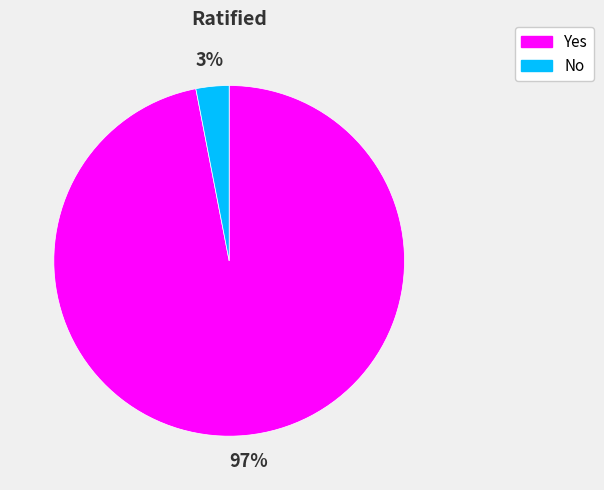

Count the number of slices in the pie.

2